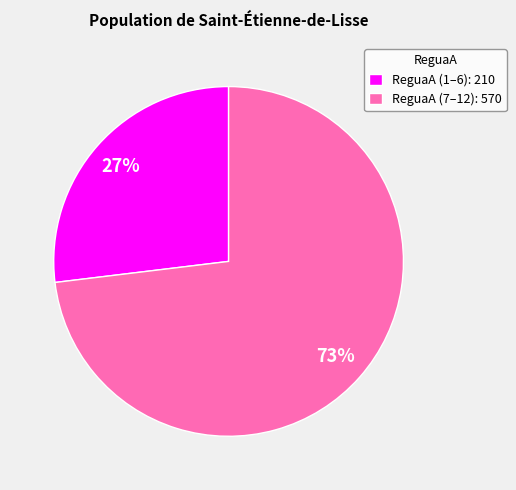

Do ReguaA (7–12): 570 and ReguaA (1–6): 210 together represent more than half of the pie?

Yes